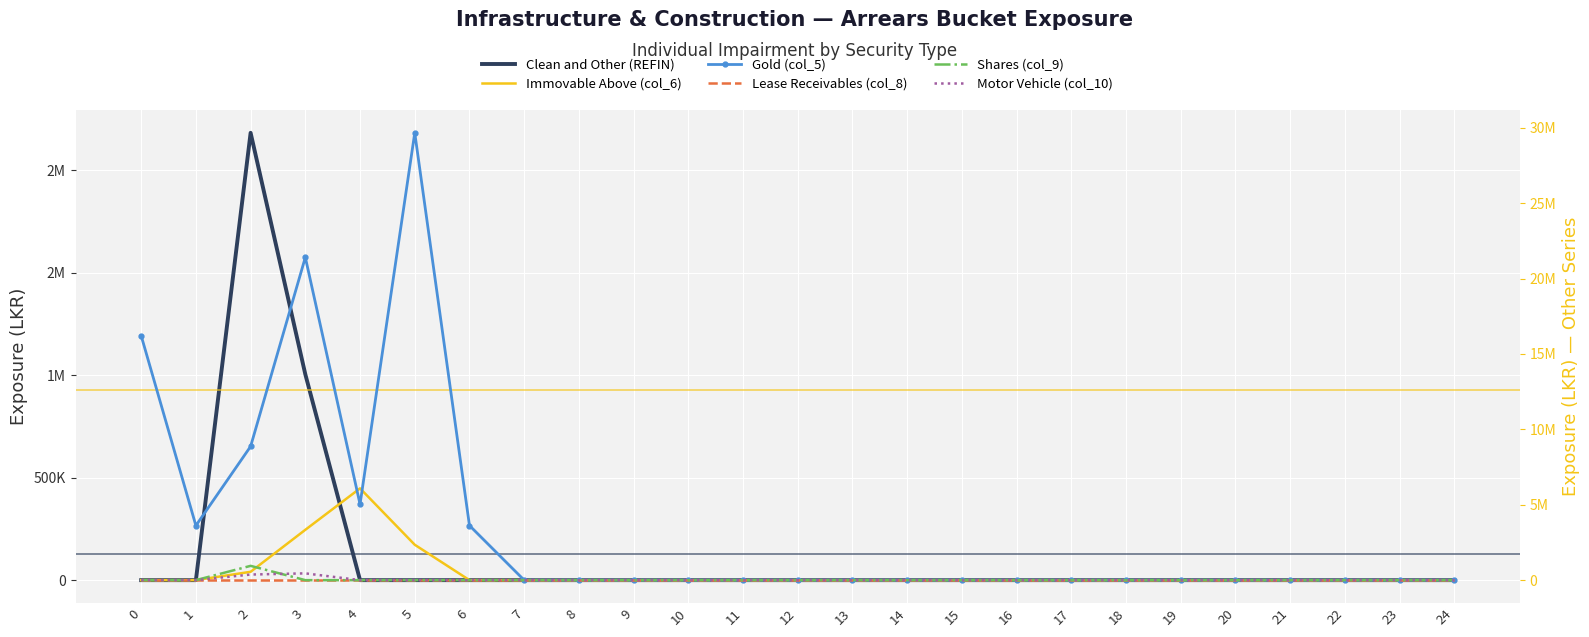

Which label corresponds to the largest value in the chart?

5